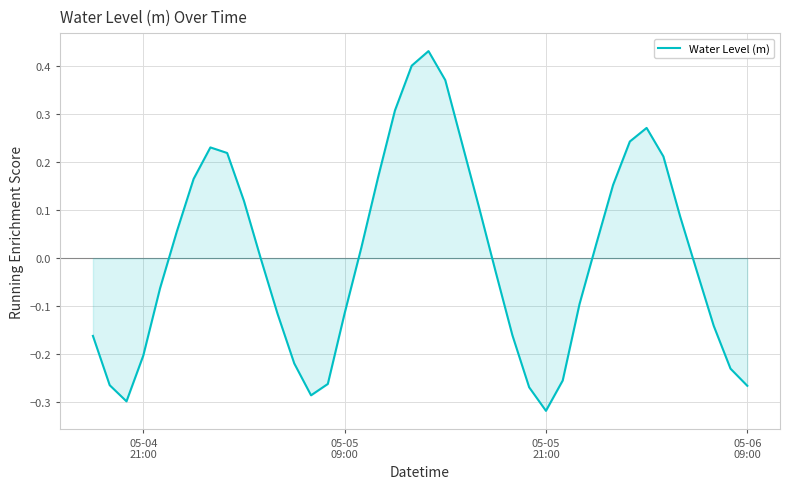

Is this an area chart (filled region under the line)?

Yes